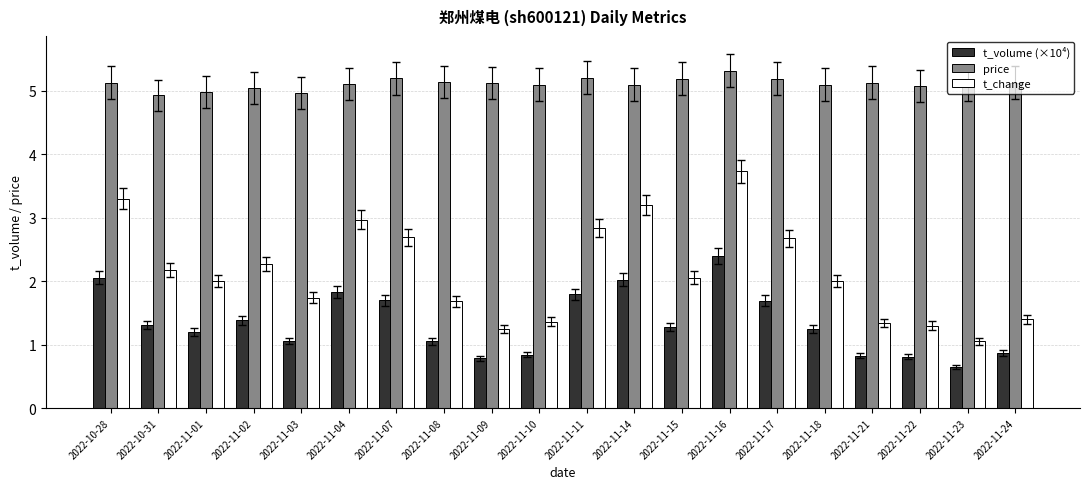

Where does the t_volume (×10⁴) series first go above 1?

2022-10-28